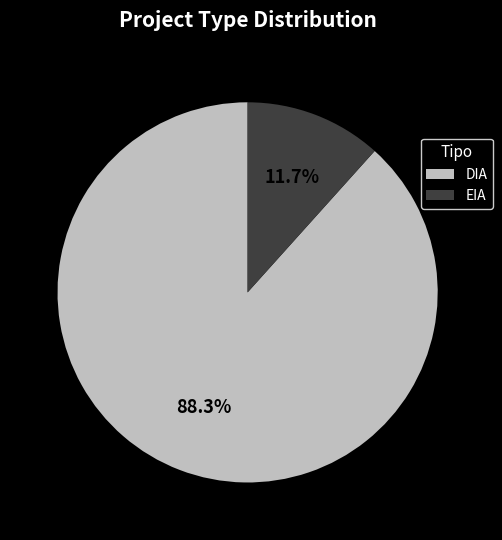

How many slices are in this pie chart?

2